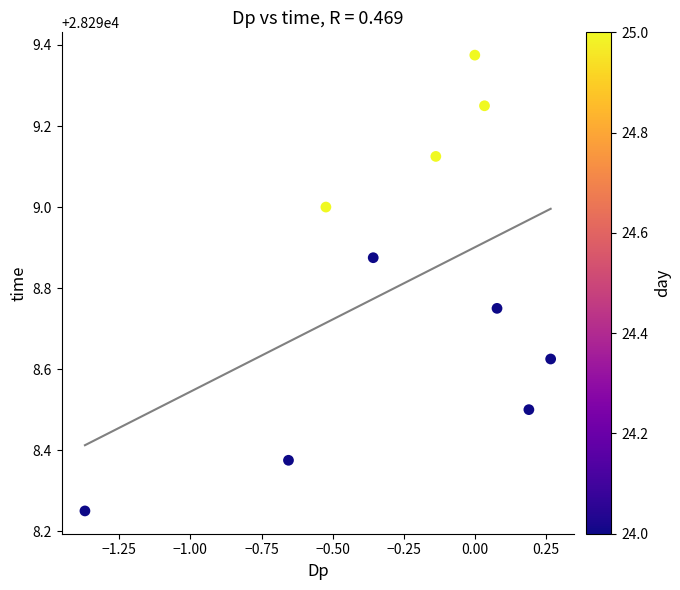

What is the range of X values (max minus min)?

1.6